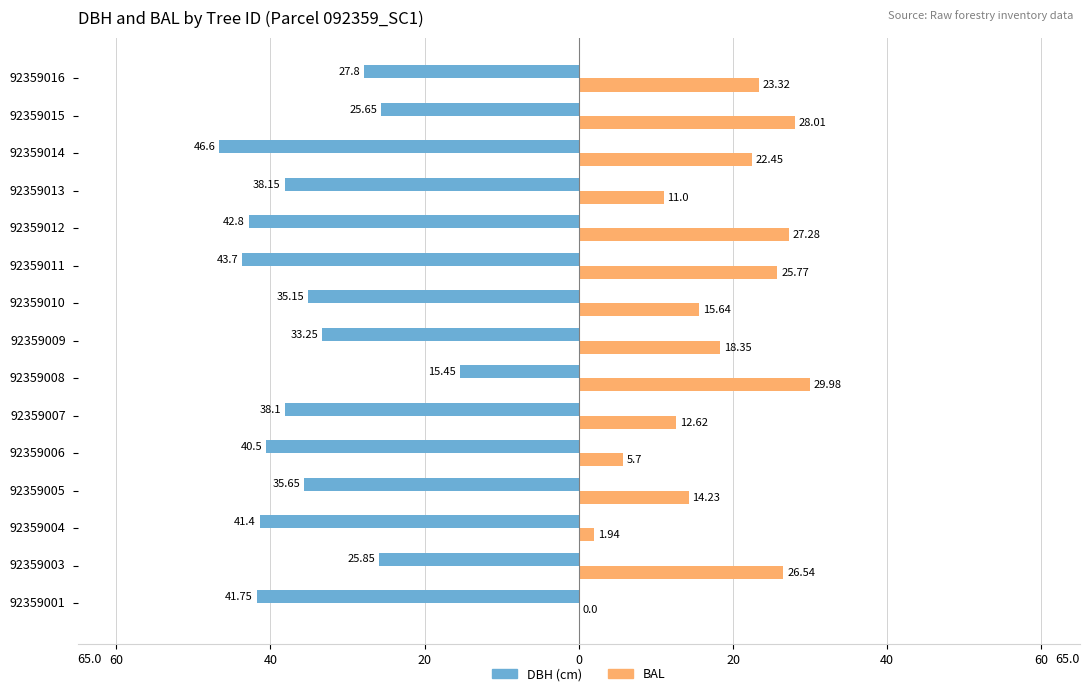

What are all the series names shown in the legend?

DBH (cm), BAL